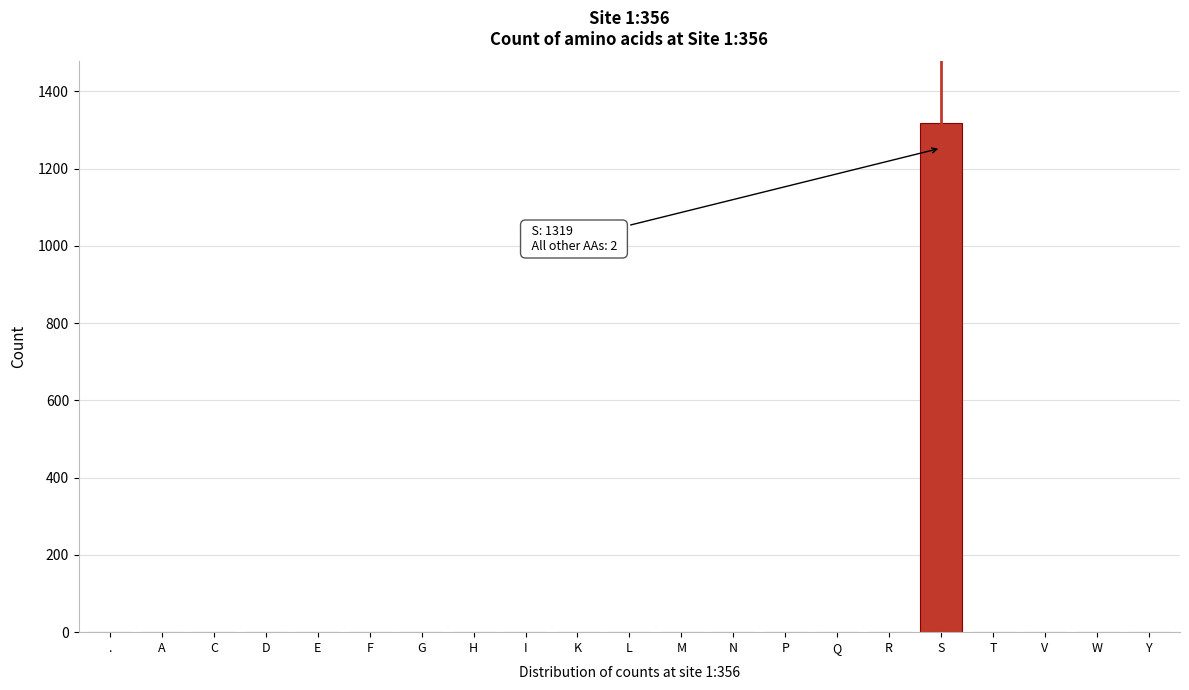

Is it true that the value at A is 0?

True